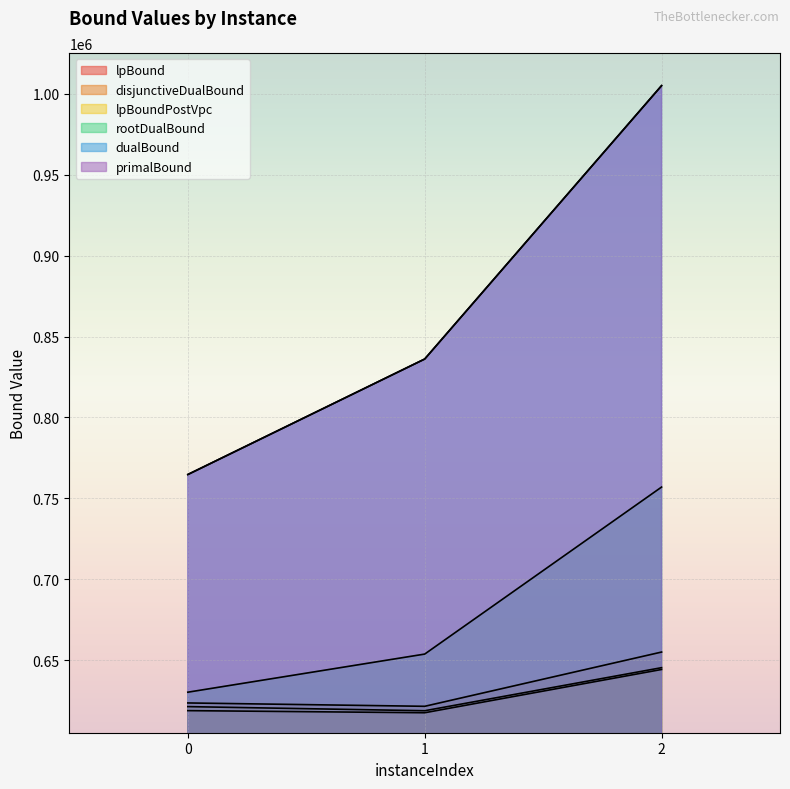

What is the sum of the lpBound values at 2 and 0?

1263007.1